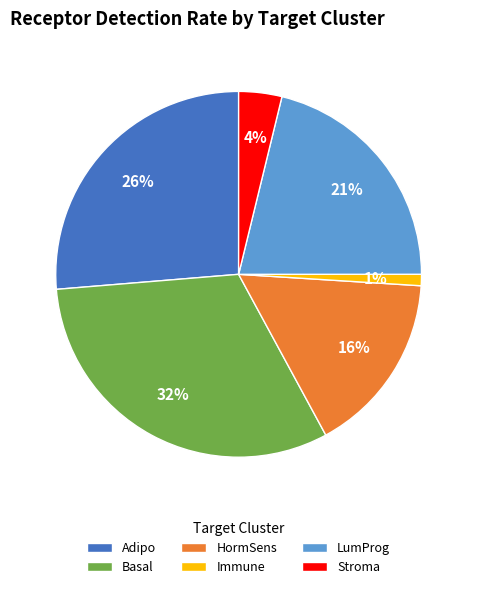

Is it true that Basal is 32% of the pie?

True